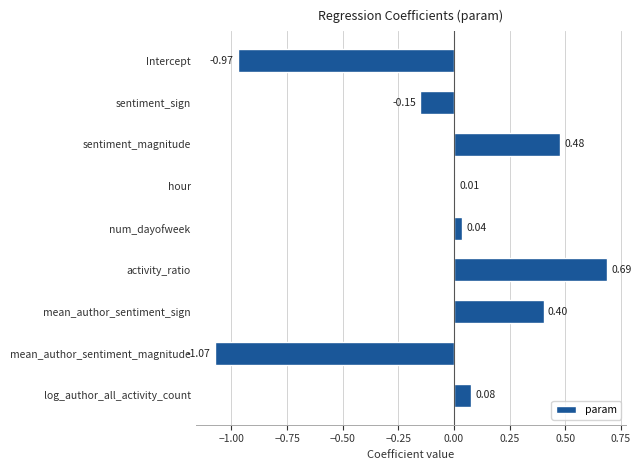

List the labels in order of value, largest first.

activity_ratio, sentiment_magnitude, mean_author_sentiment_sign, log_author_all_activity_count, num_dayofweek, hour, sentiment_sign, Intercept, mean_author_sentiment_magnitude